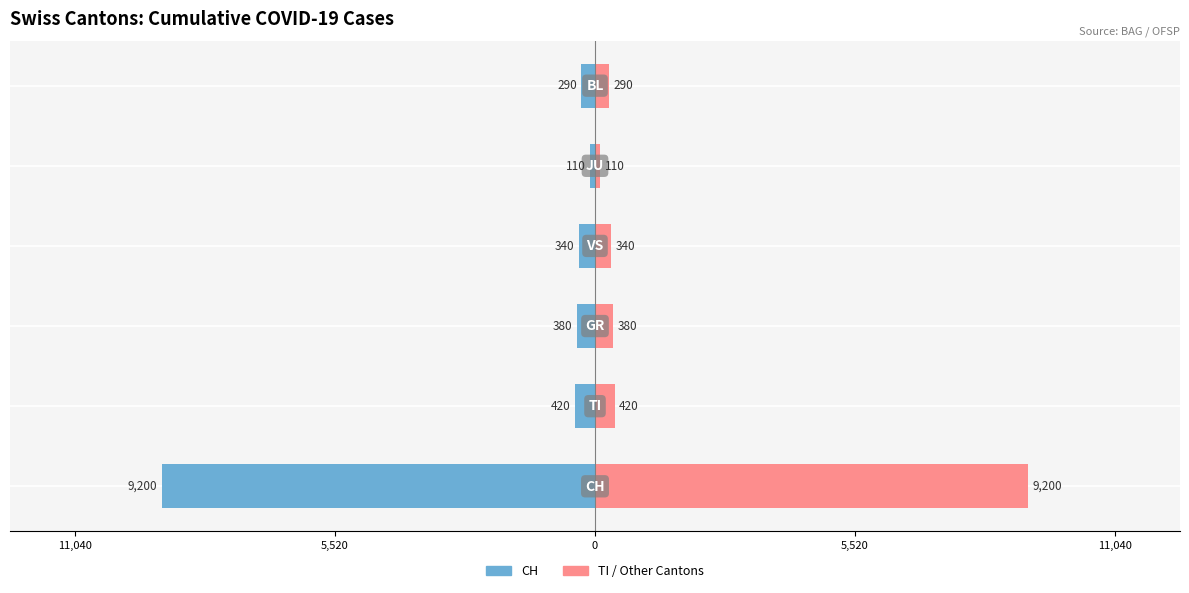

What is the average value of the CH (left) series?

-1790